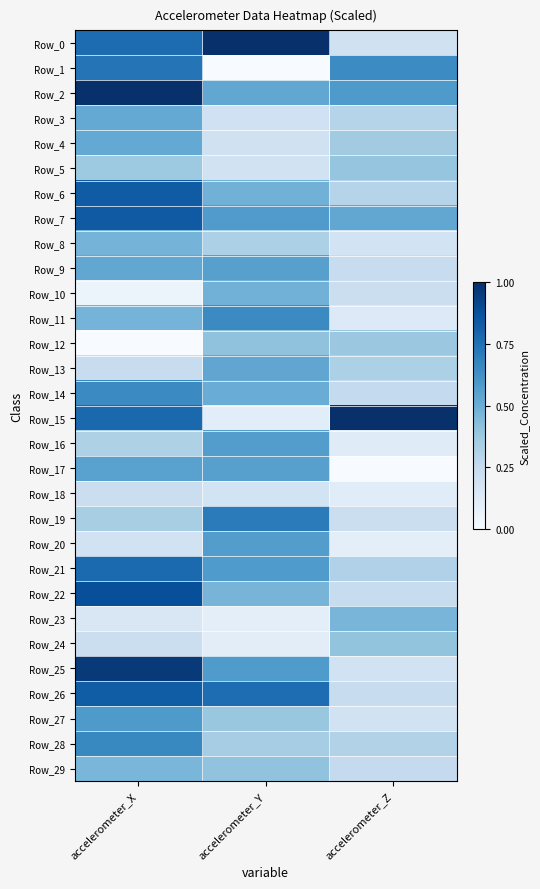

At which category does the chart reach its peak across all series?

accelerometer_Z